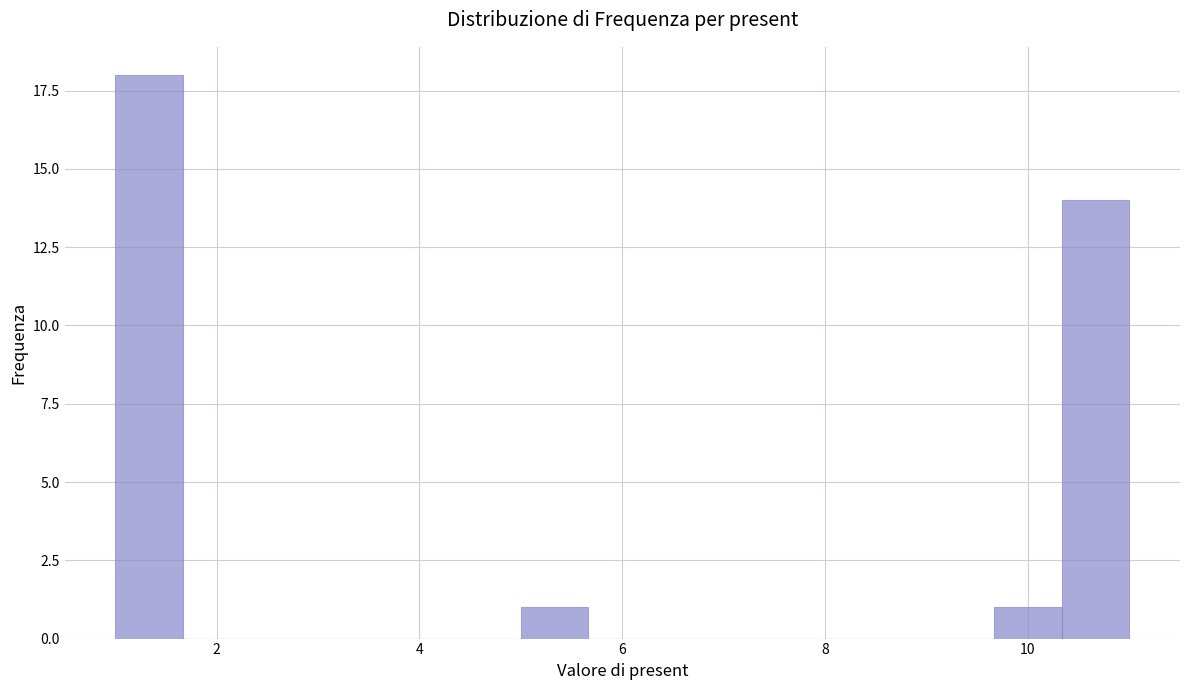

Read against the x-axis, roughly where is the centre of the tallest bar?

1.4